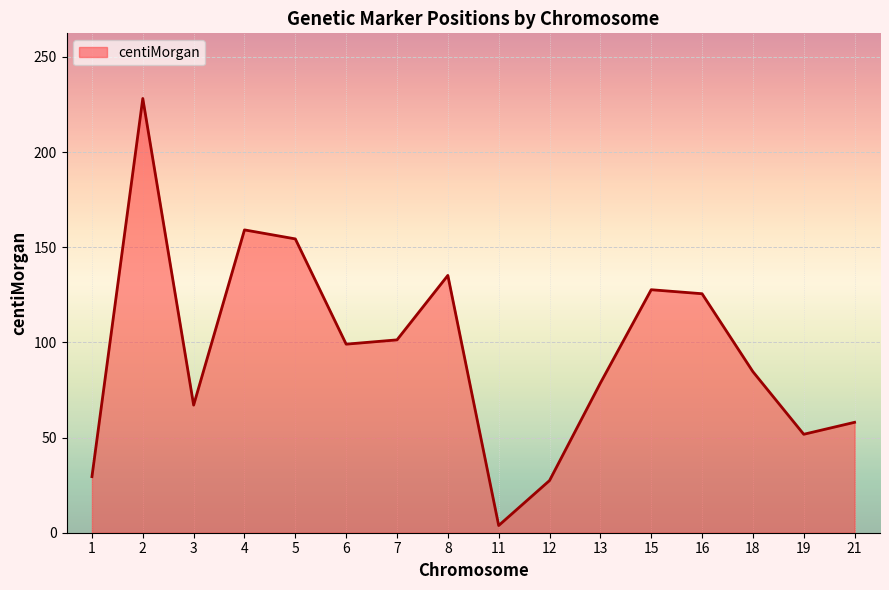

Does the chart display data point markers on the line(s)?

No